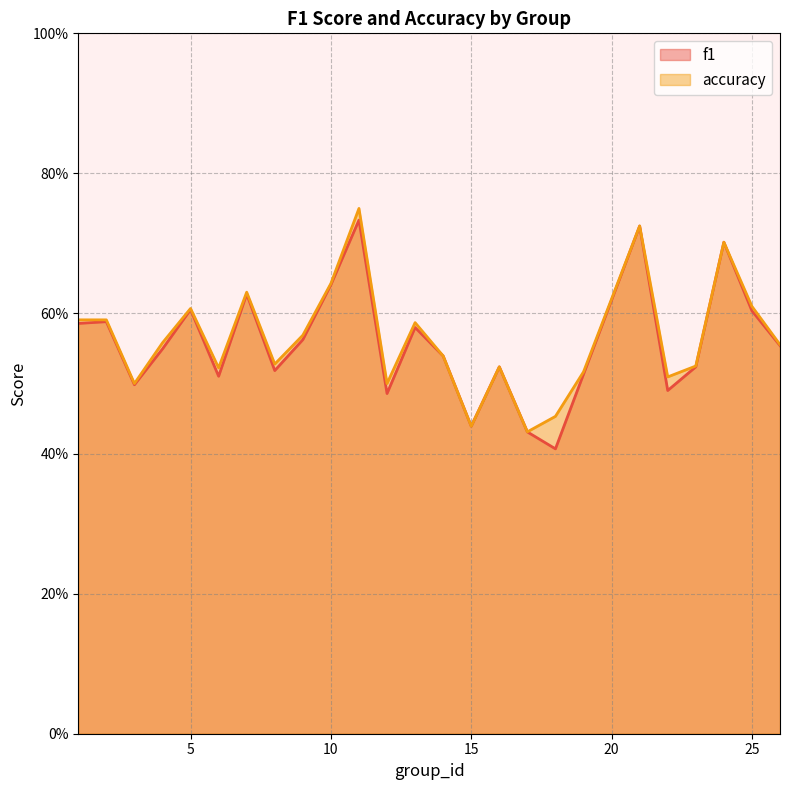

Which has a higher value, 4 or 11?

11